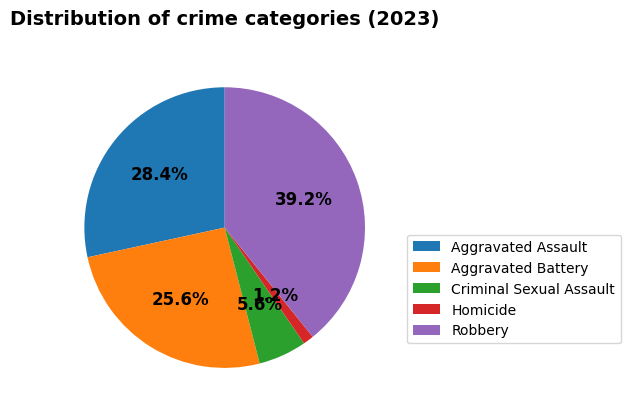

To the nearest percent, what portion does Criminal Sexual Assault represent?

6%